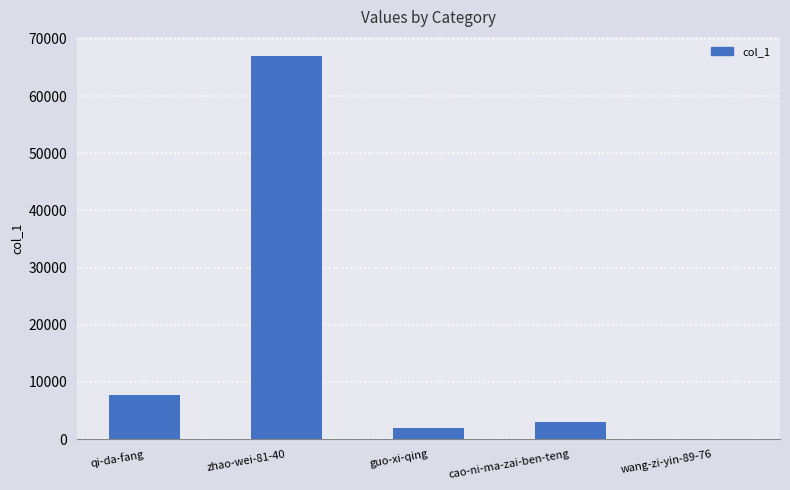

The value at cao-ni-ma-zai-ben-teng is 3060. True or false?

True